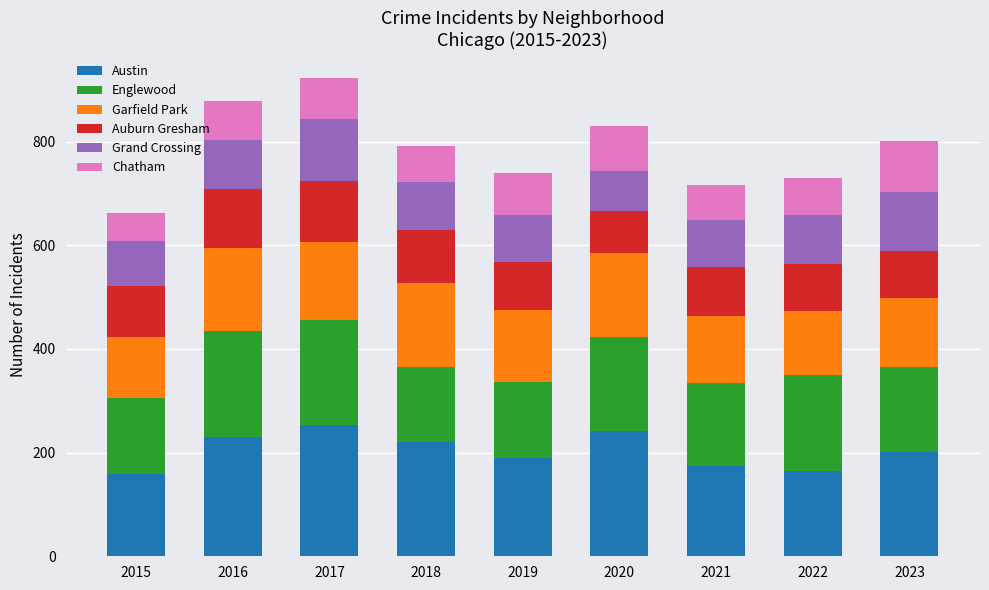

What is the total value across all series at 2015?

663